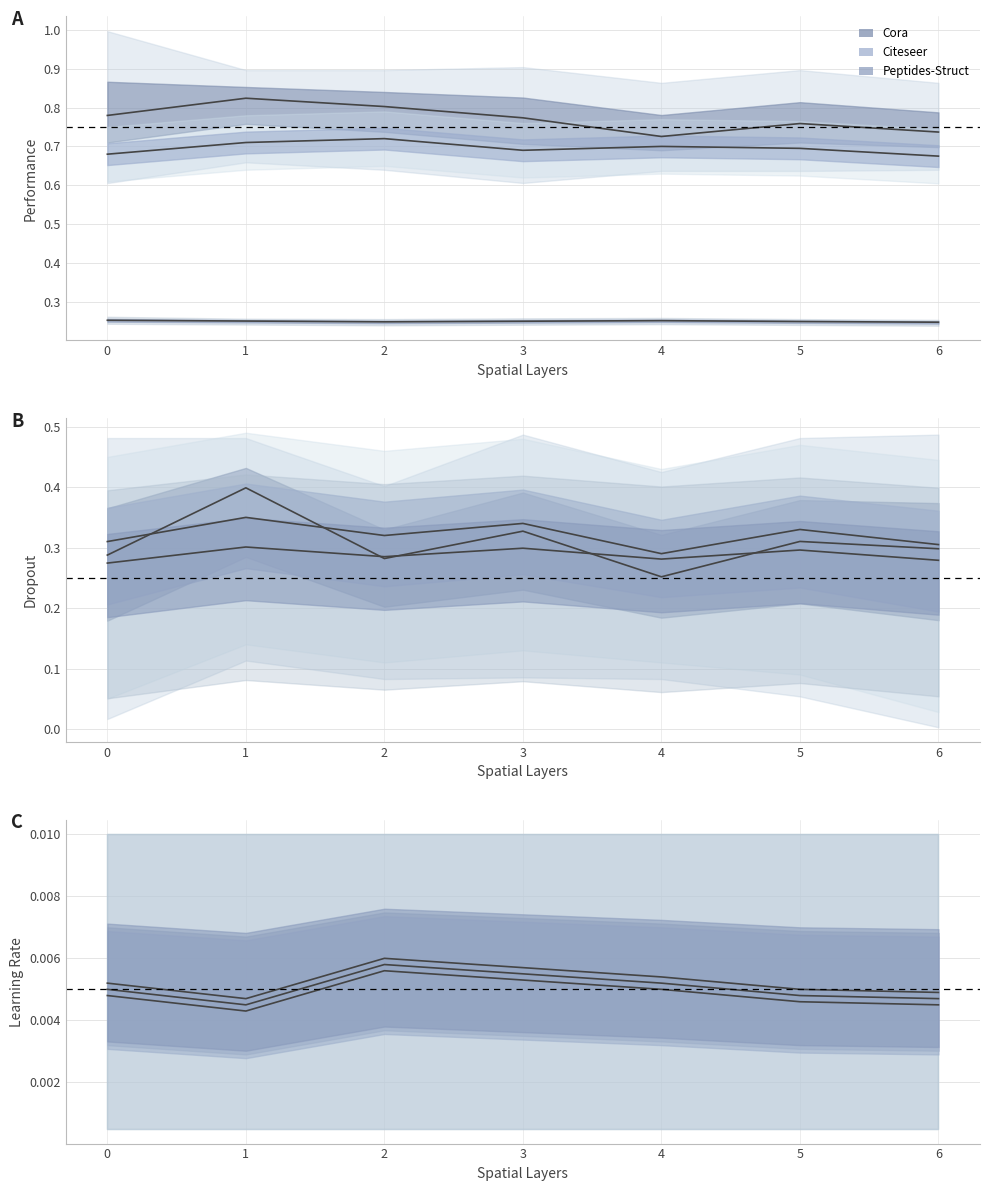

How many data points does each series have?

7